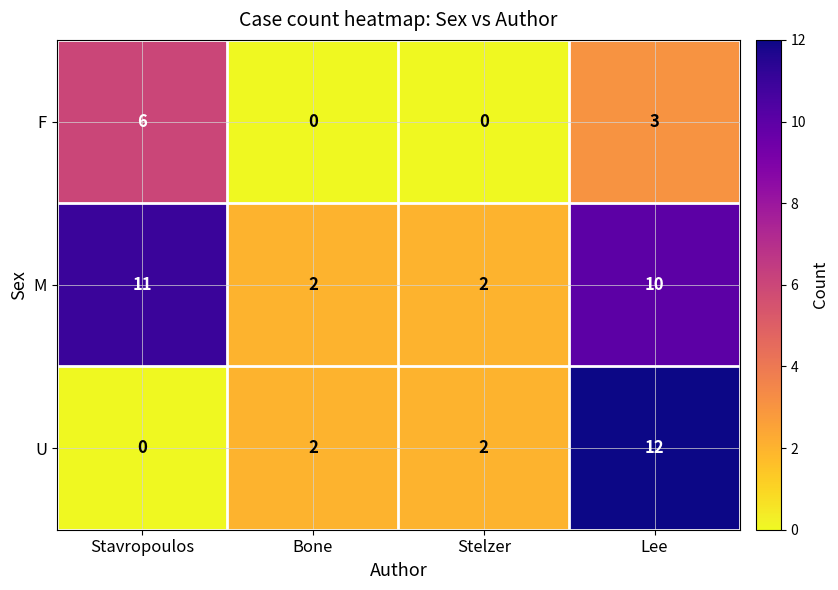

How many categories are shown in the chart?

4